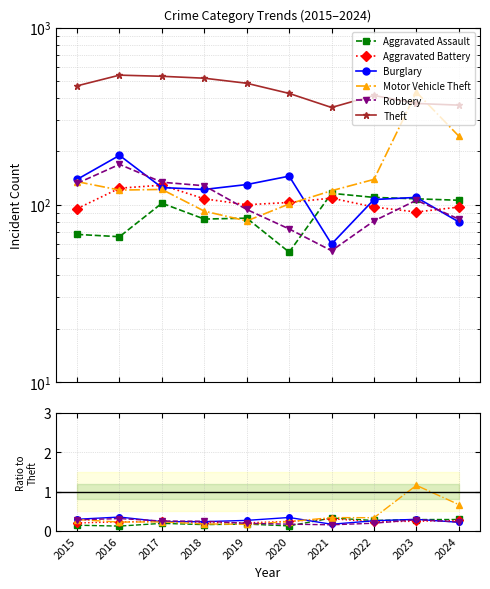

What value does the Aggravated Assault series have at 2019?

0.2